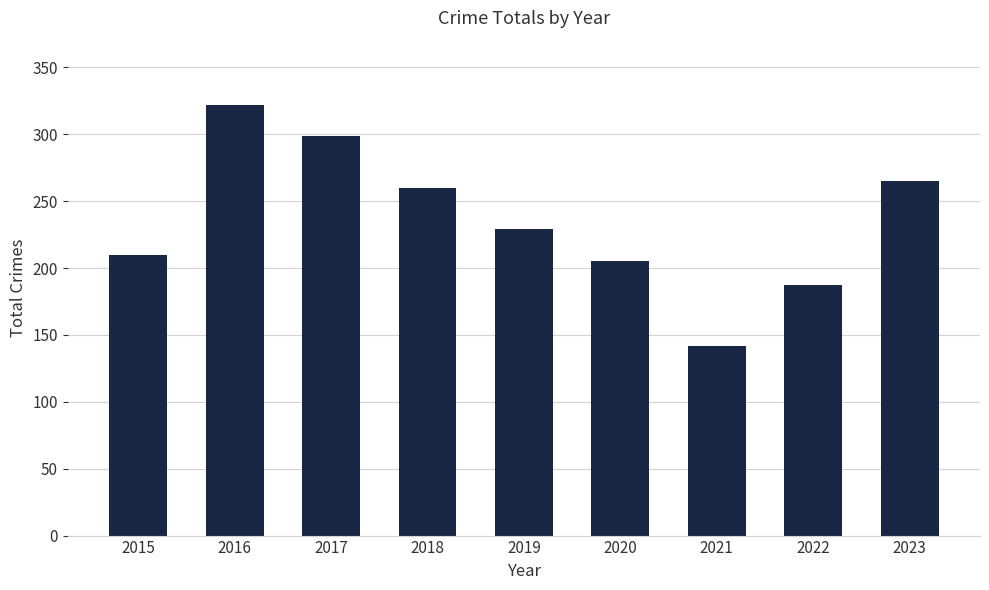

List the labels in order of value, smallest first.

2021, 2022, 2020, 2015, 2019, 2018, 2023, 2017, 2016